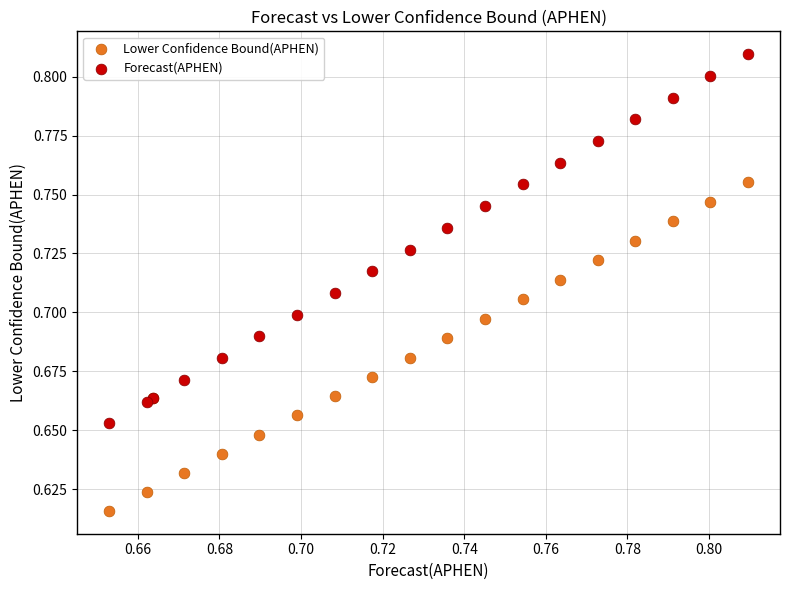

Which series has the largest Y range (max minus min)?

Forecast(APHEN)